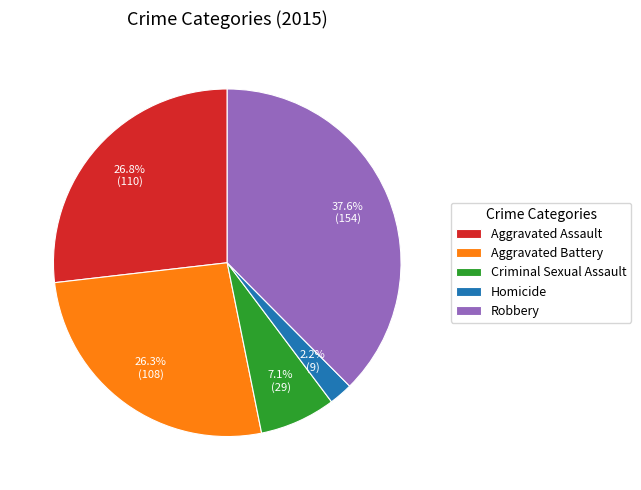

How many segments does this pie chart have?

5